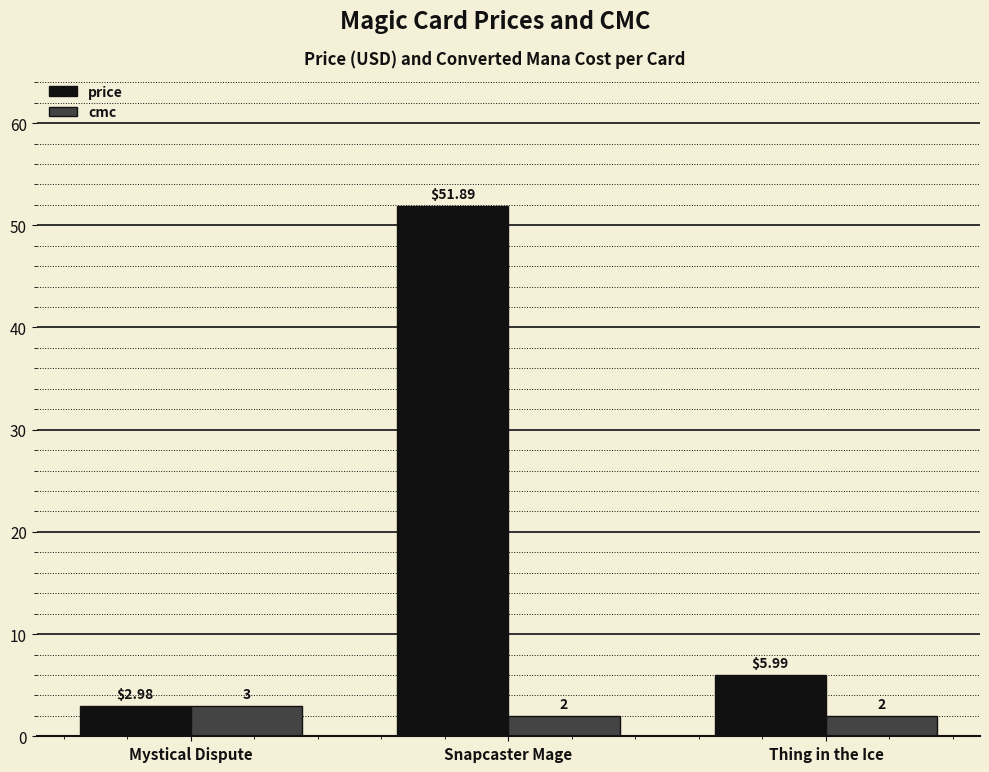

Rank the series by their average value, from lowest to highest.

cmc, price